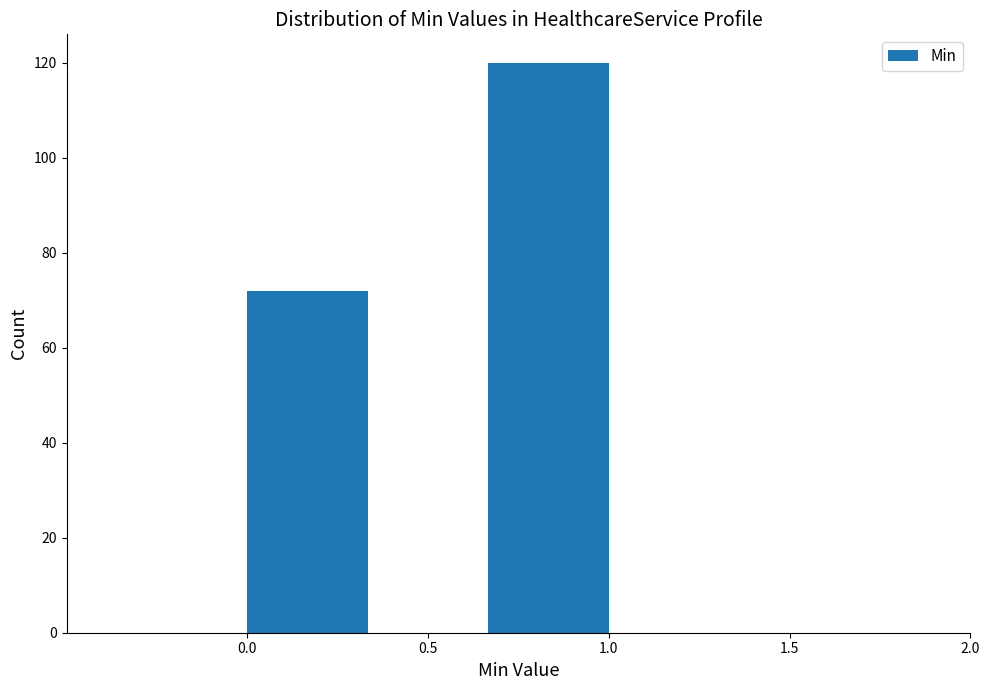

Reading left to right, transcribe this chart: for each bar, give the range it covers on the x-axis and its height. Neither the bar edges nor the heights are printed on the chart, so give them approximately, as read against the axes.

0.00 to 0.35: 72
0.35 to 0.65: 0
0.65 to 1.00: 120